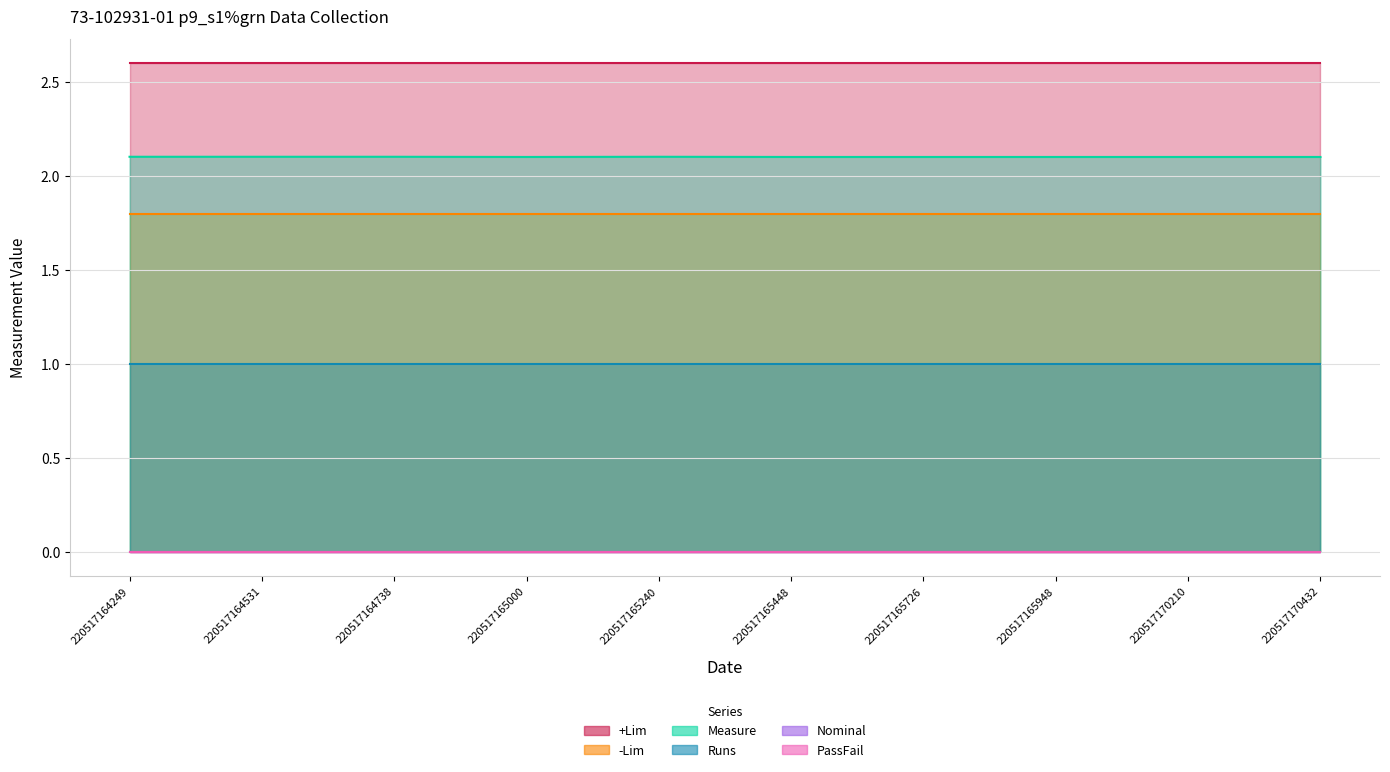

The PassFail series shows 0.0 at 220517170210. True or false?

True